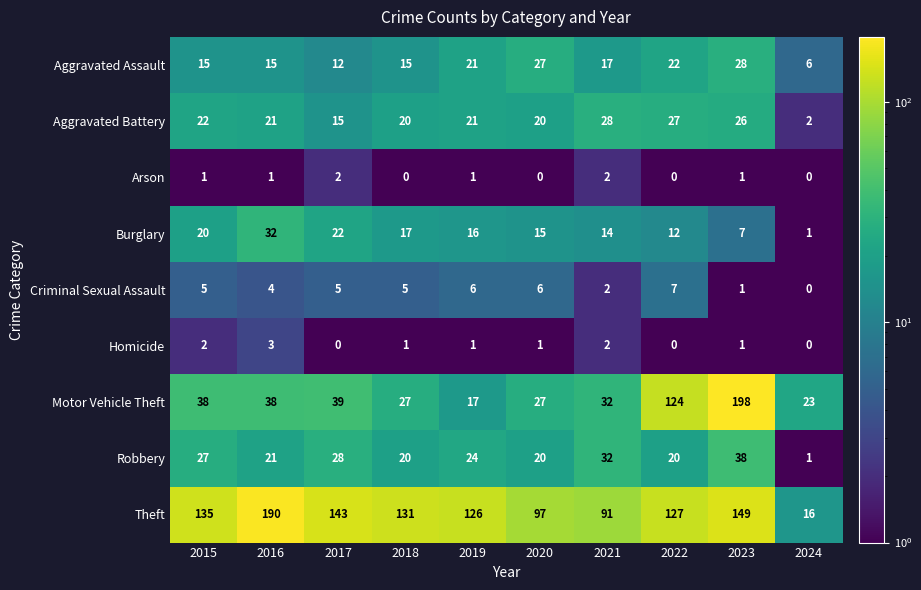

What is the difference between the Motor Vehicle Theft values at 2024 and 2018?

4